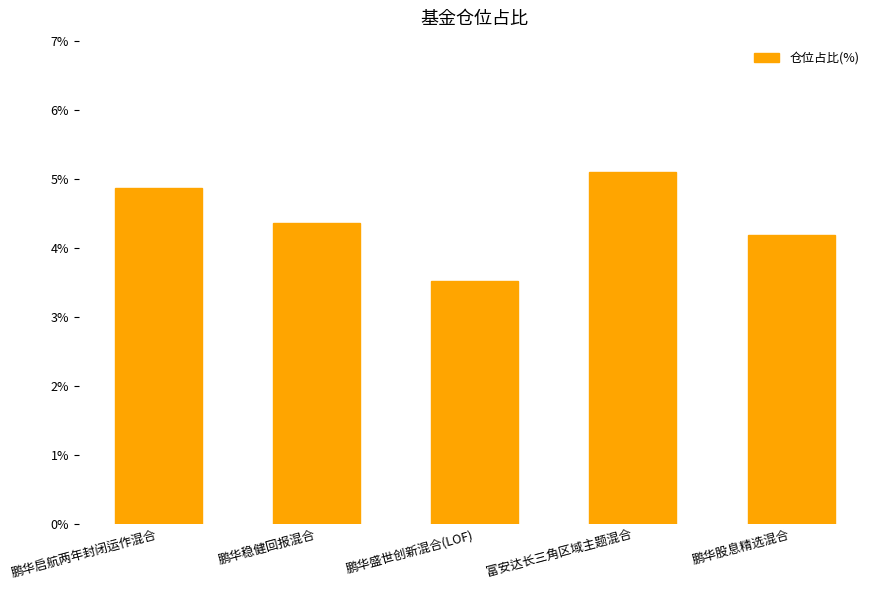

Which has a higher value, 鹏华股息精选混合 or 富安达长三角区域主题混合?

富安达长三角区域主题混合